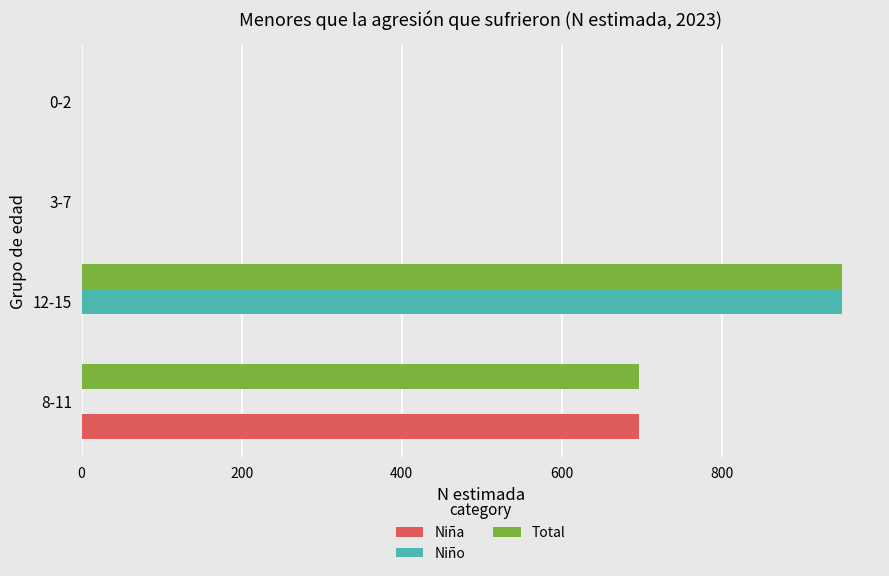

What is the average value of the Niño series?

238